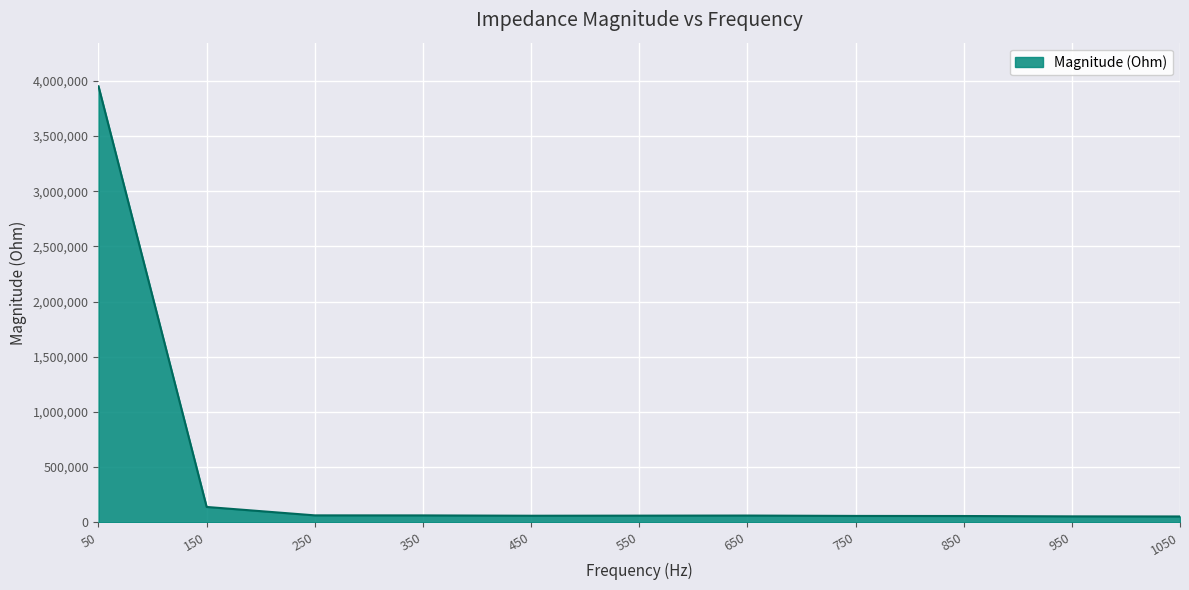

What is the maximum value shown in the chart?

3951507.5